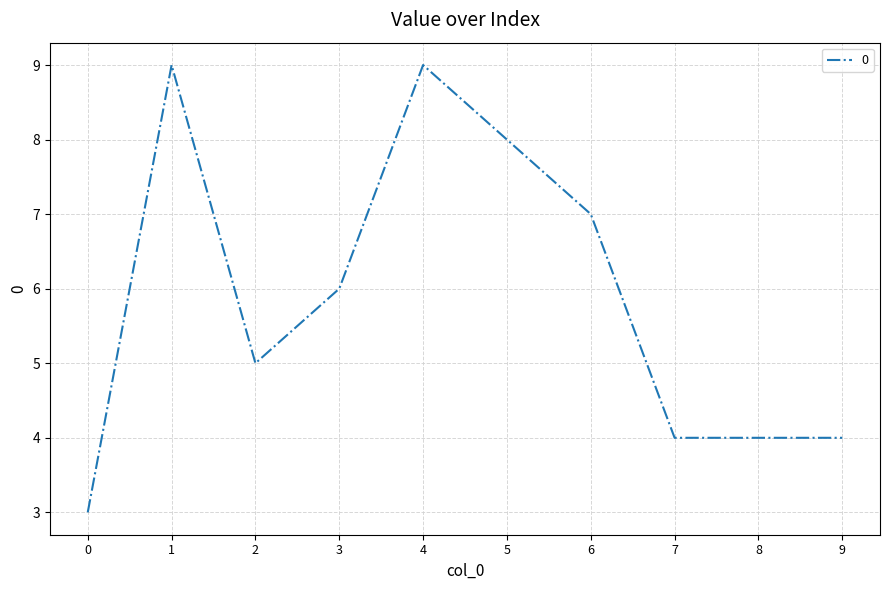

What is the sum of all values?

59